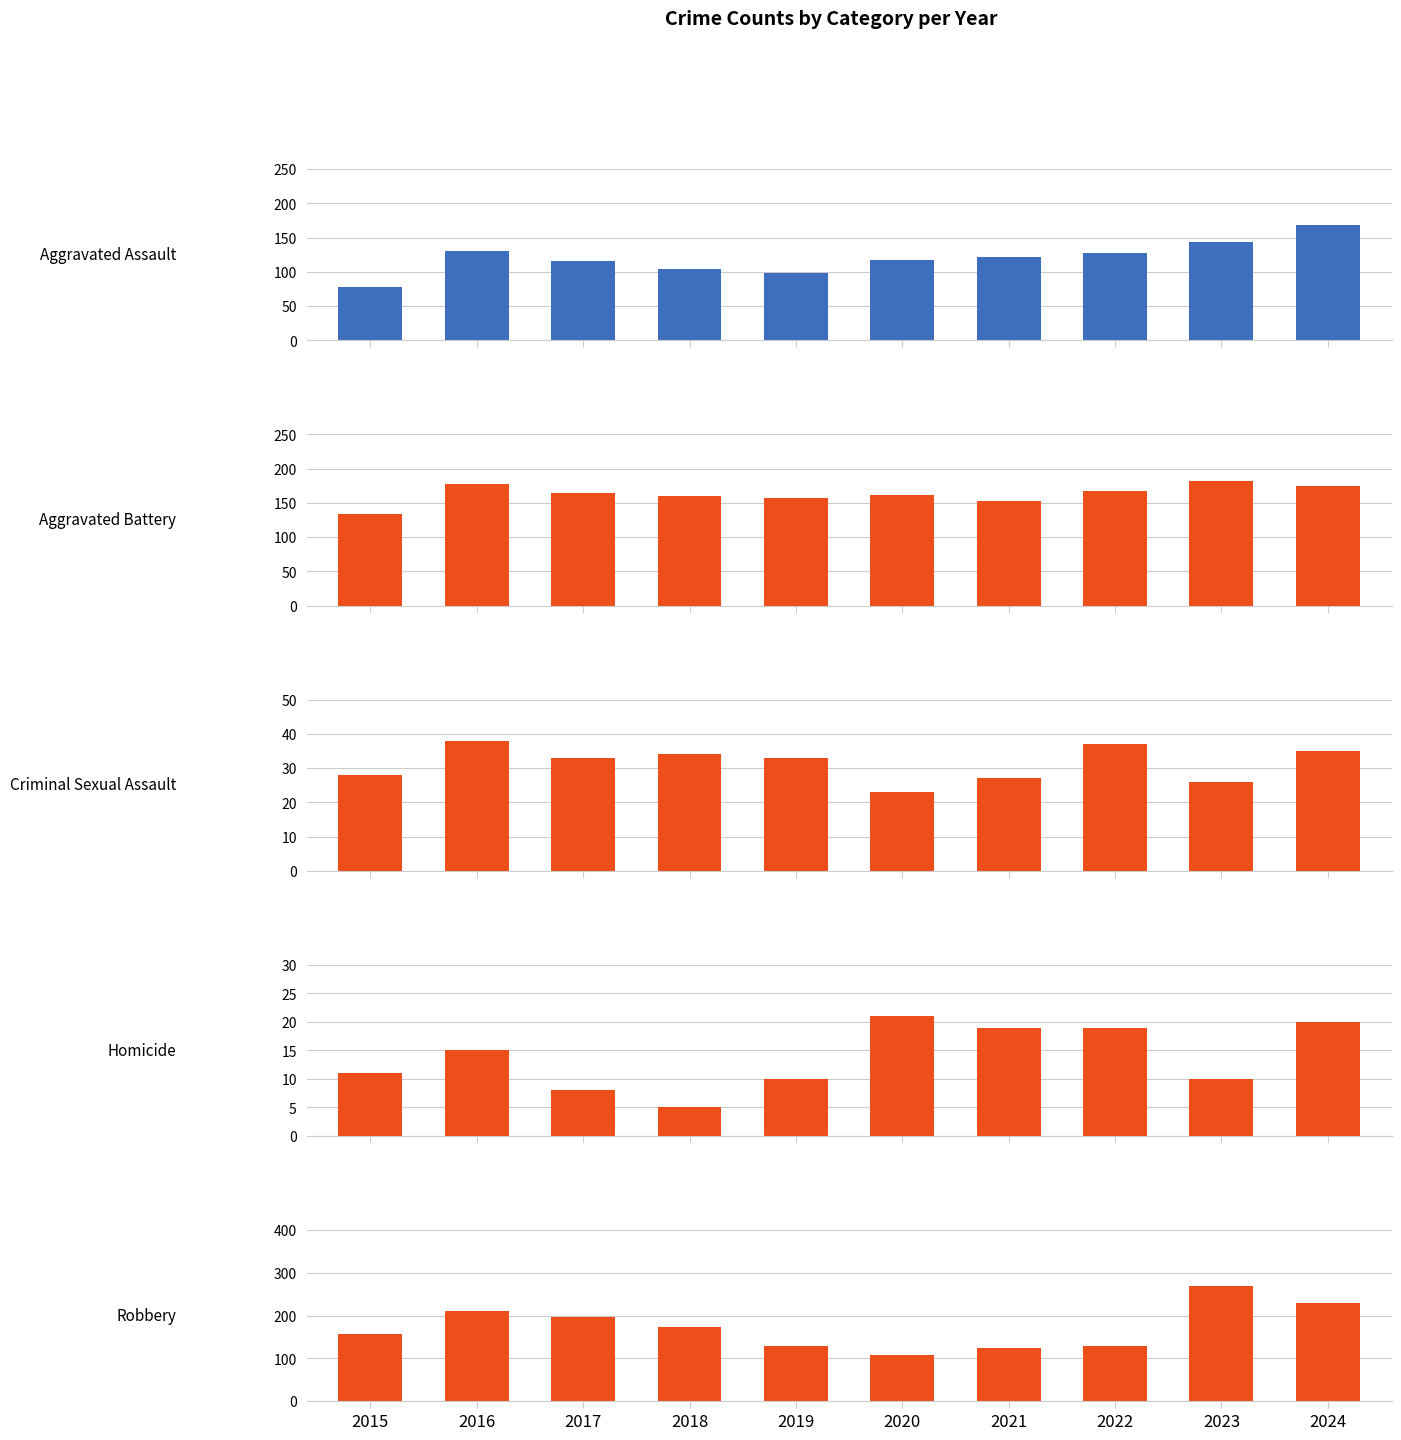

What is the total value across all series at 2015?

409